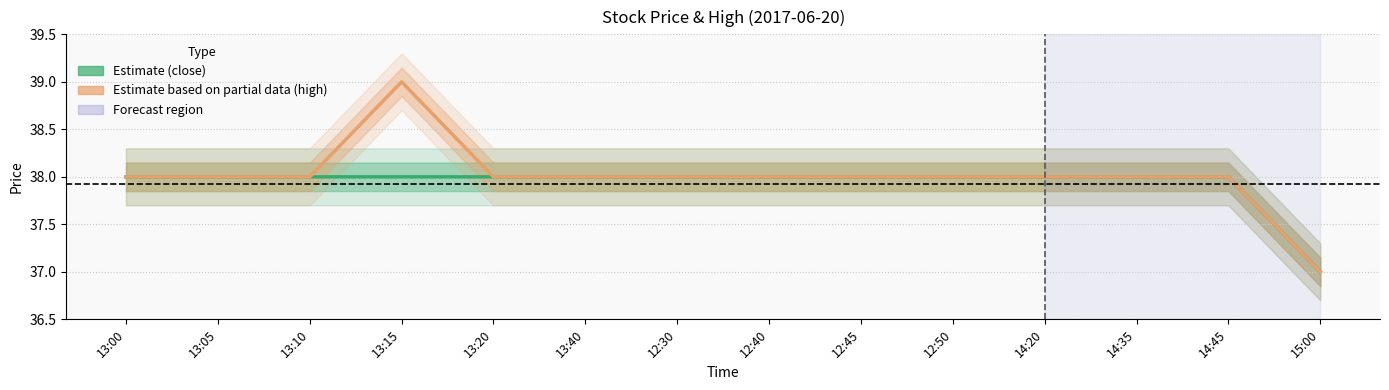

What is the minimum value shown in the chart?

37